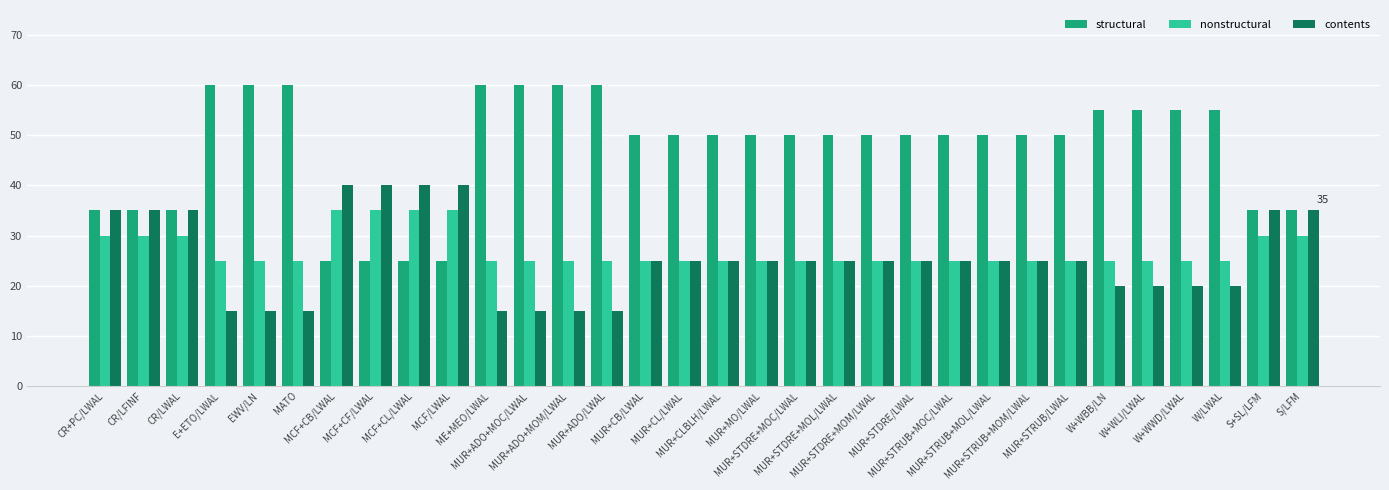

The contents series shows 25 at MUR+STDRE+MOL/LWAL. True or false?

True